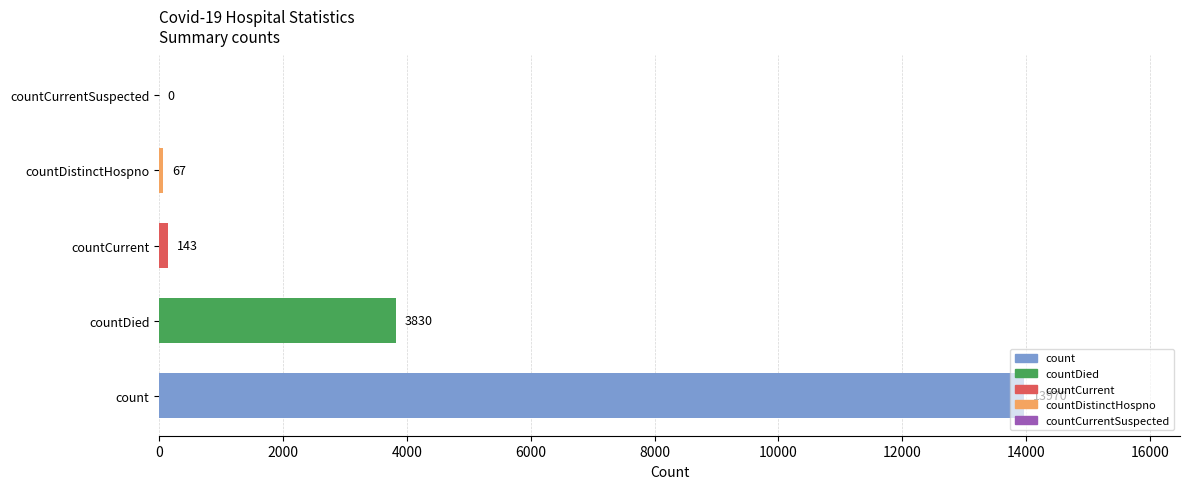

Which label corresponds to the largest value in the chart?

count